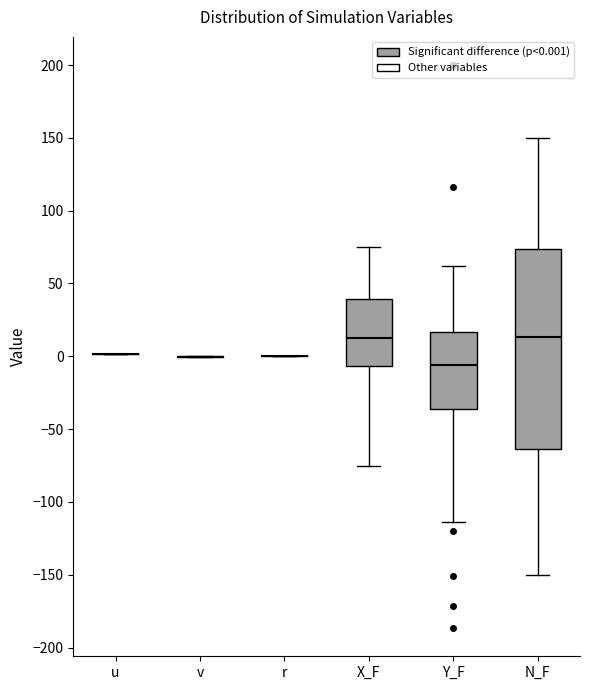

Reading left to right, transcribe this box plot: for each box, give where its median line is, the range the box spans, and where its two whiskers end, as read against the y-axis. The values are not printed on the chart, so give them approximately, as read against the axis.

u: box collapsed to a line at 0, whiskers 0 to 0
v: box collapsed to a line at 0, whiskers 0 to 0
r: box collapsed to a line at 0, whiskers 0 to 0
X_F: median 15, box -5 to 40, whiskers -75 to 75
Y_F: median -5, box -35 to 15, whiskers -115 to 60
N_F: median 15, box -65 to 75, whiskers -150 to 150